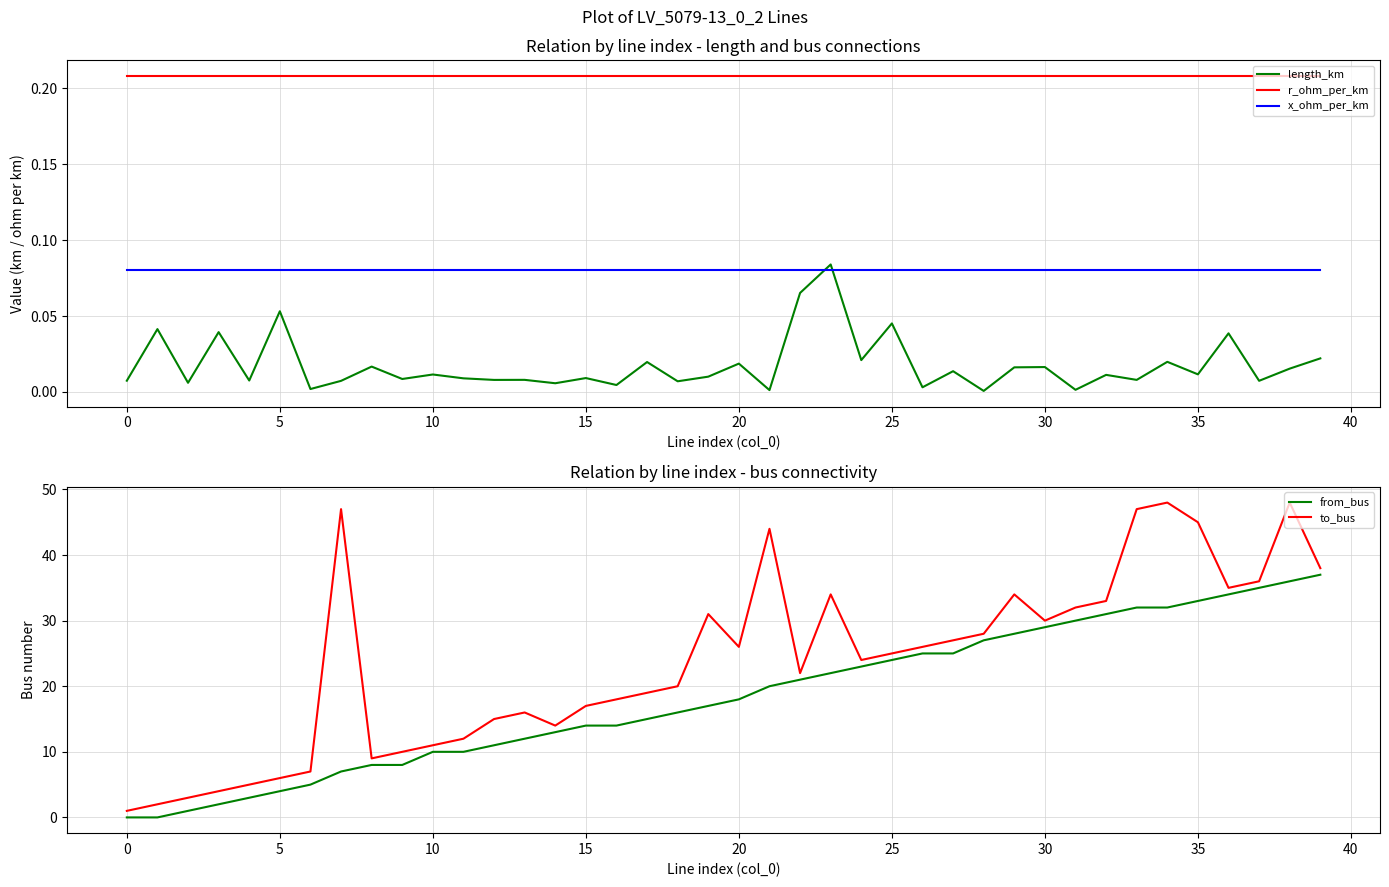

True or false: length_km and r_ohm_per_km intersect in this chart.

False